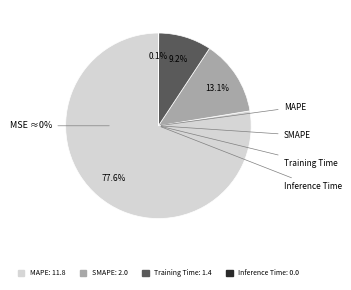

How many slices are in this pie chart?

4